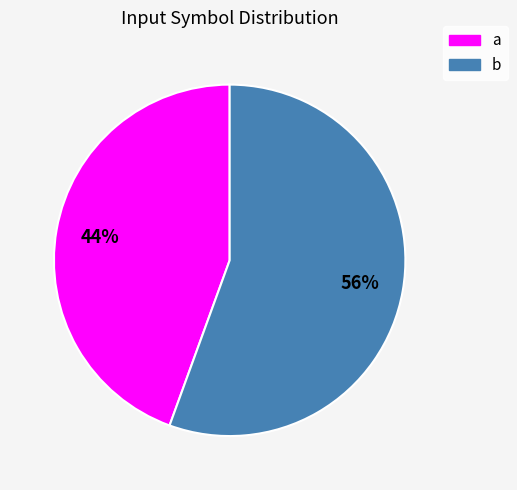

Which has a higher value, b or a?

b